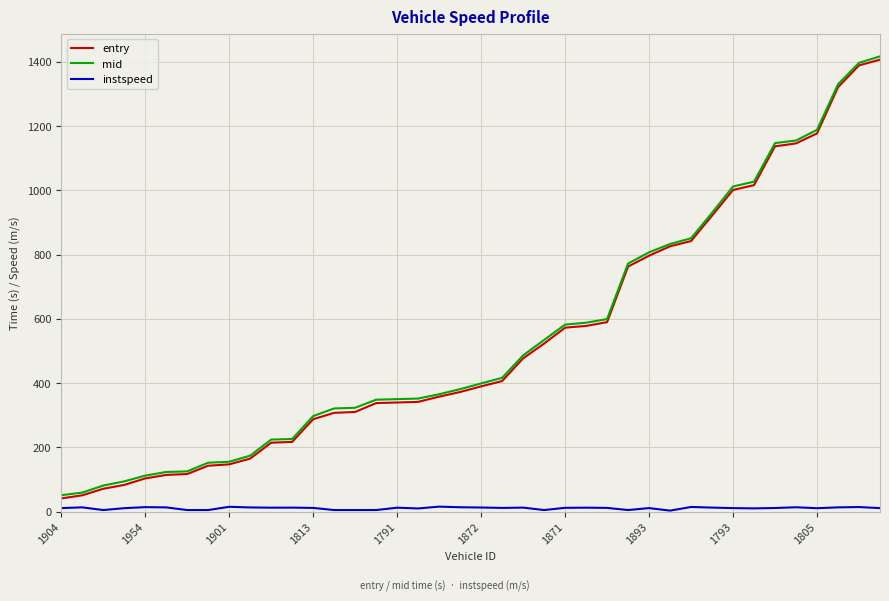

True or false: mid and instspeed intersect in this chart.

False